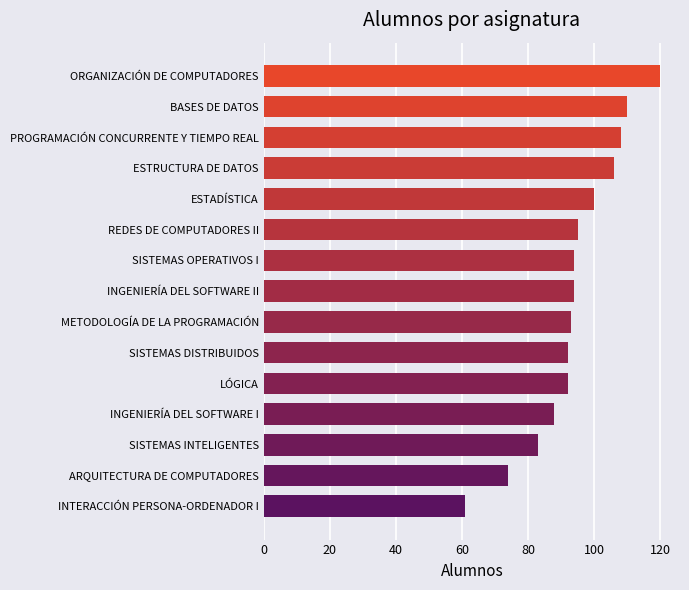

What is the label of the 12th bar from the top?

INGENIERÍA DEL SOFTWARE I